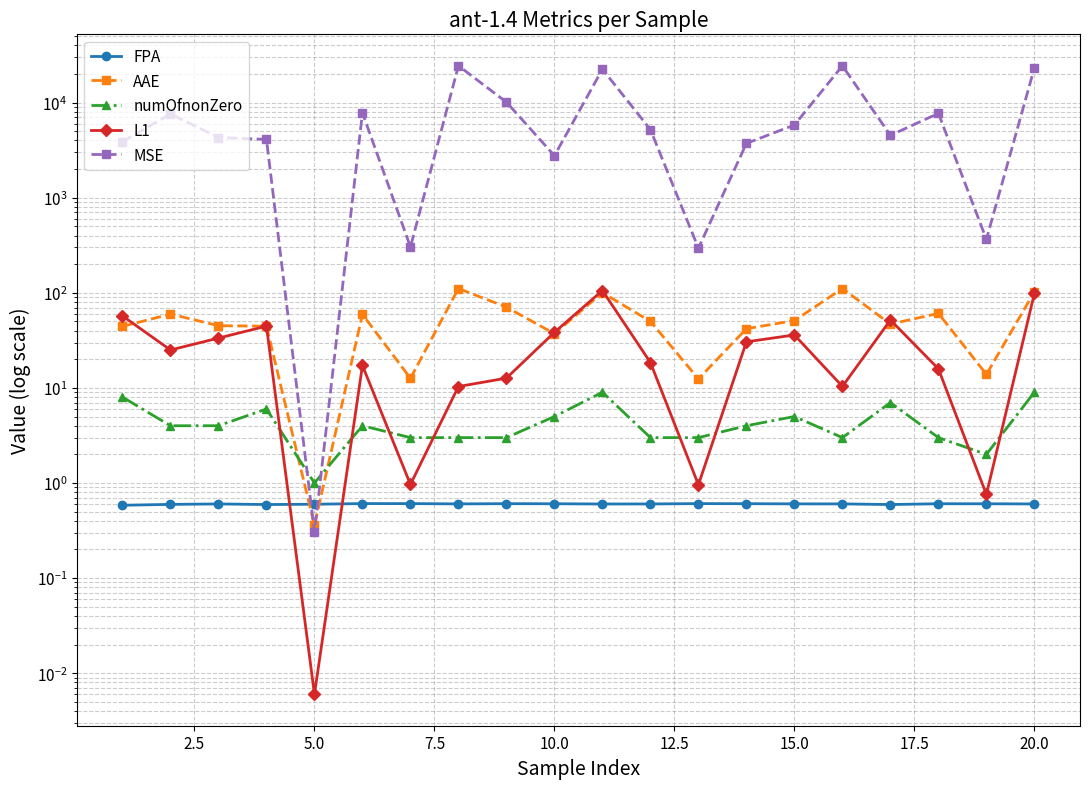

In AAE, how many points are higher than both neighbors (excluding endpoints)?

6